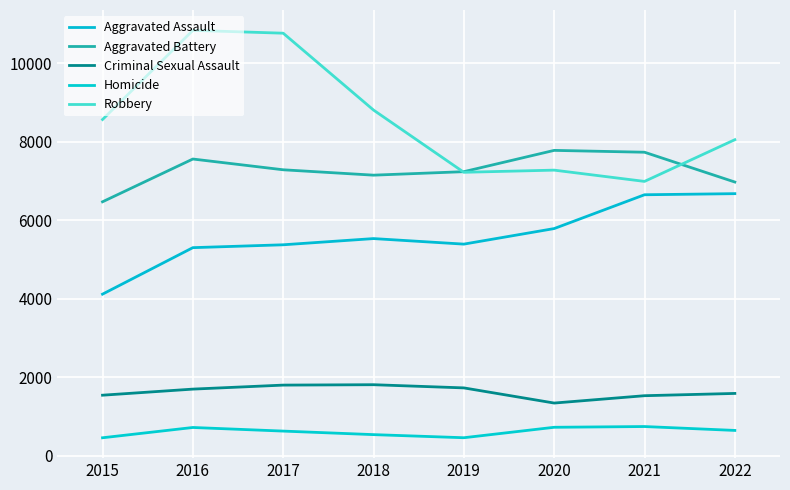

At how many categories does at least one series exceed 5295?

8